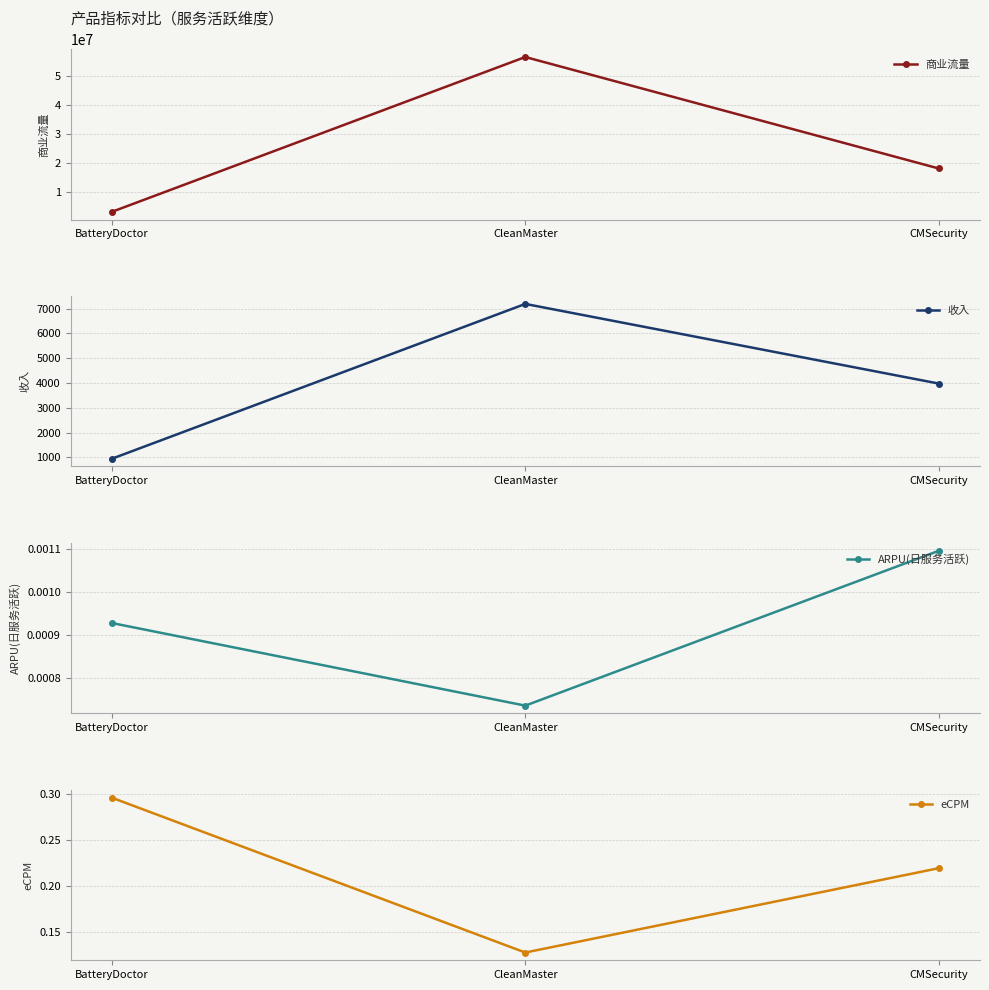

What is the sum of all eCPM values?

0.6